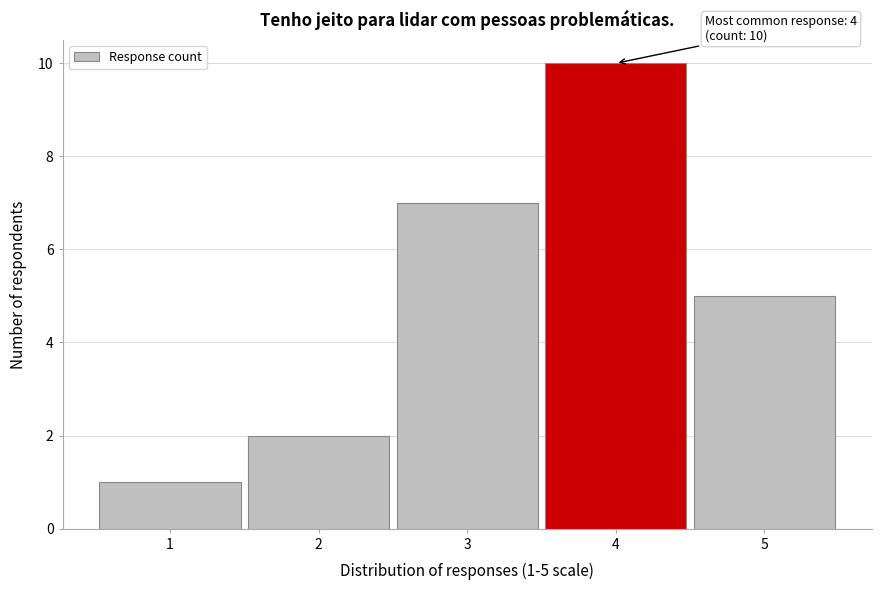

Reading right to left, transcribe all the data shown in this chart.

5=5	4=10	3=7	2=2	1=1